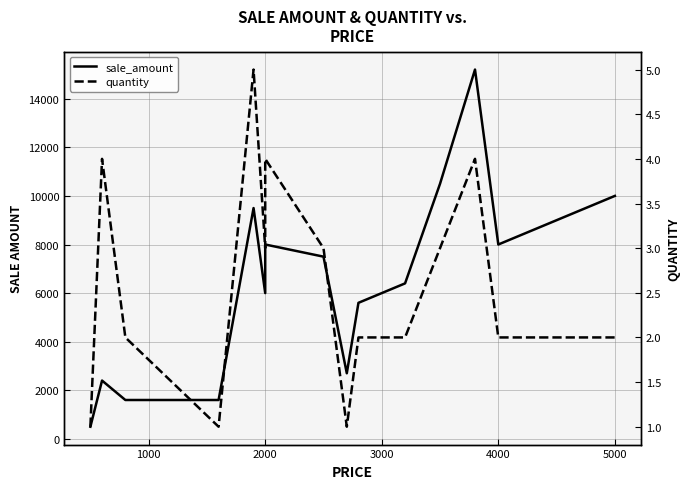

What are all the series names shown in the legend?

sale_amount, quantity